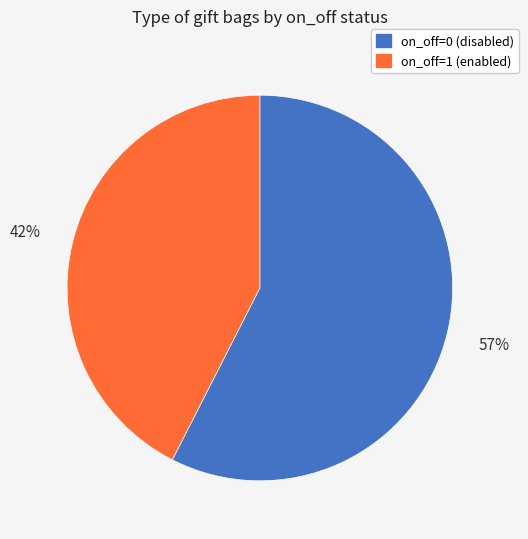

True or false: on_off=0 accounts for 47% of the total.

False